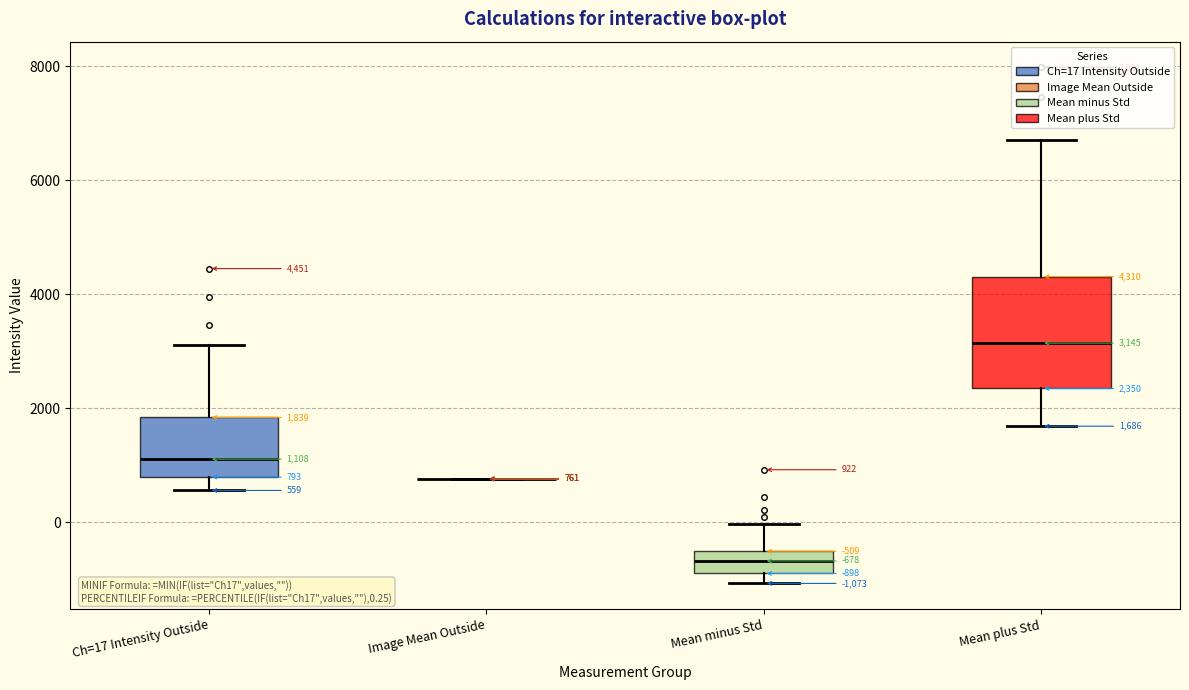

Comparing the boxes themselves (not the whiskers), which one is the tallest?

Mean plus Std